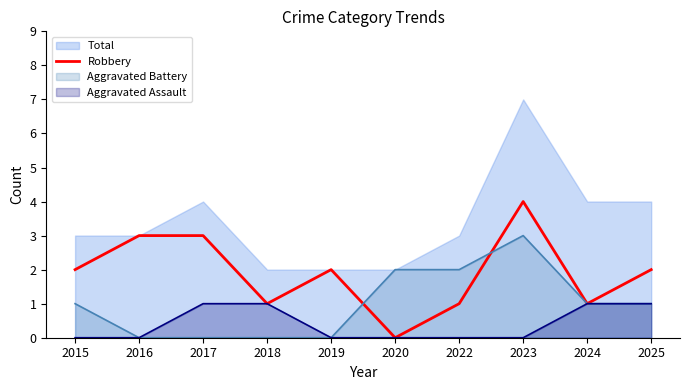

The chart shows a value of 4 at 2023. True or false?

True